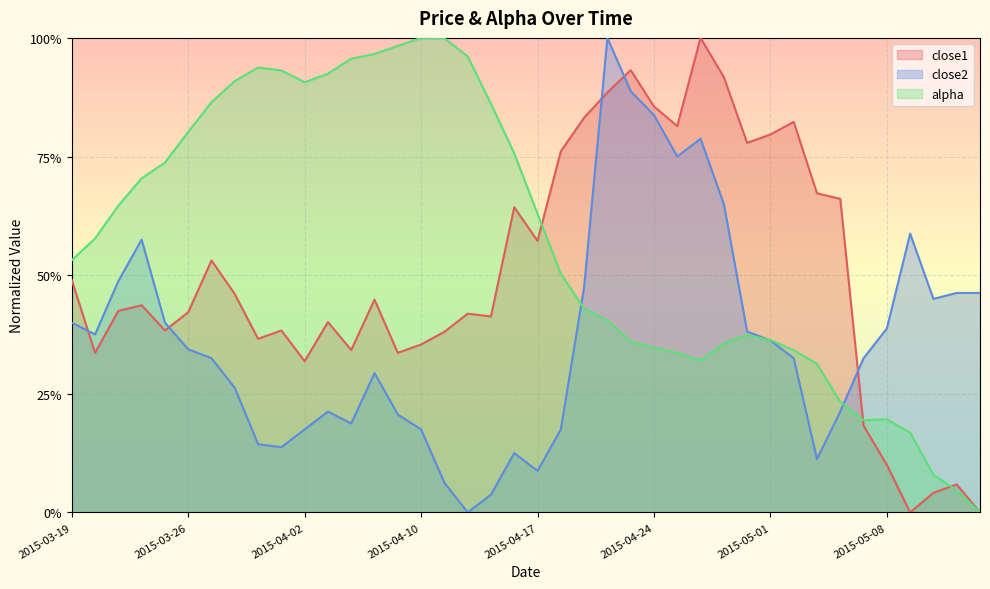

How many lines are shown in the chart?

3